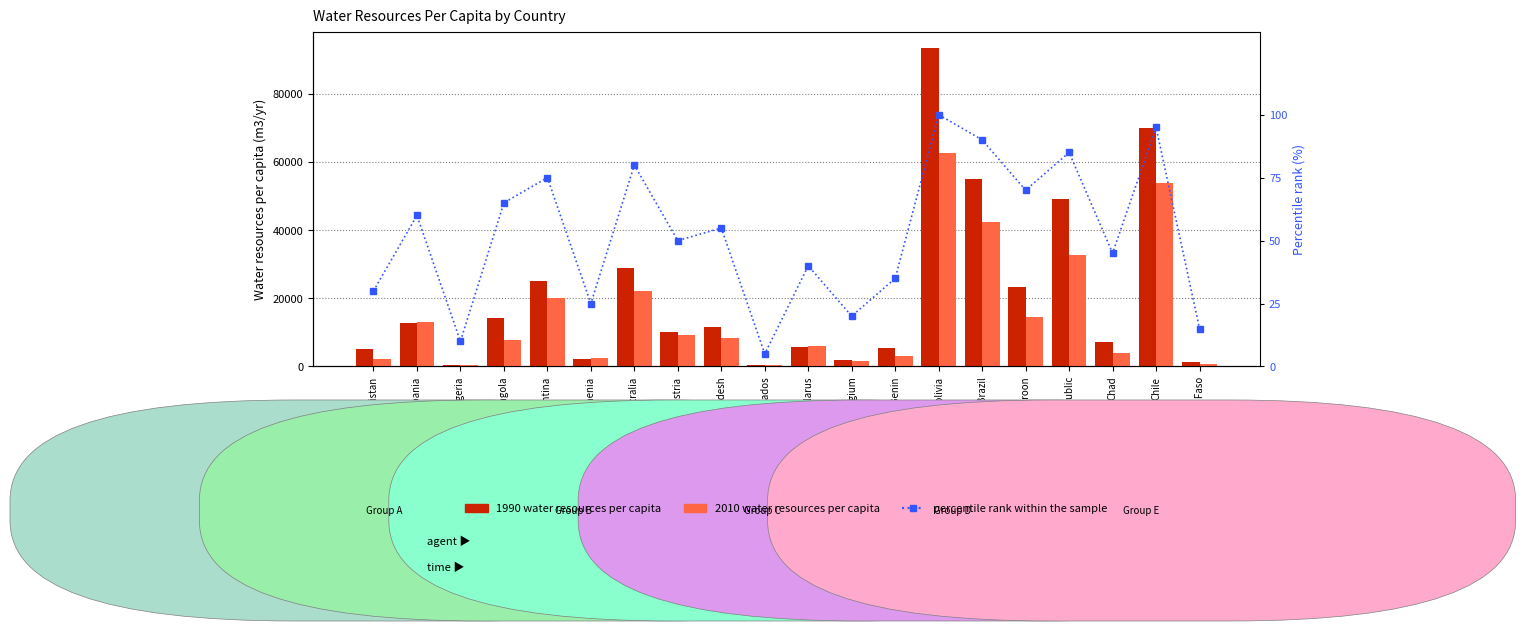

What is the smallest value displayed?

5.0